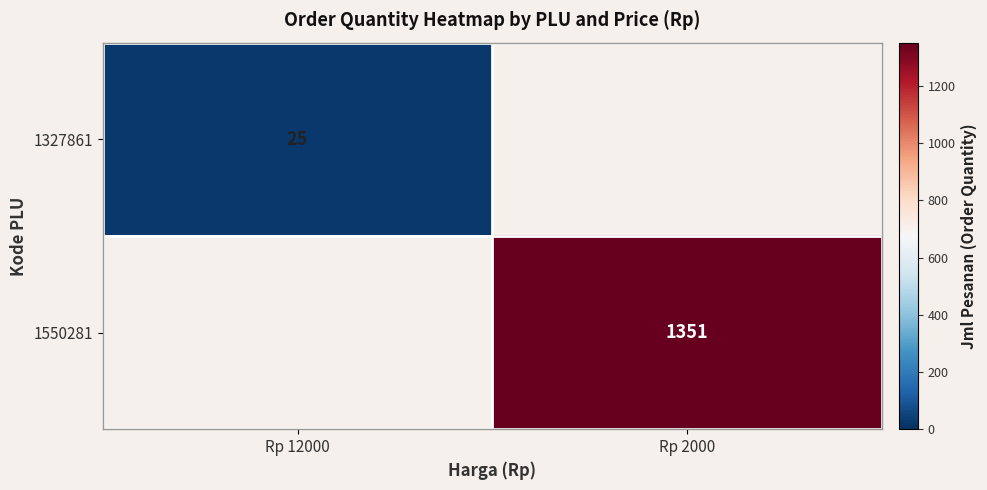

What is the smallest value displayed?

25.0